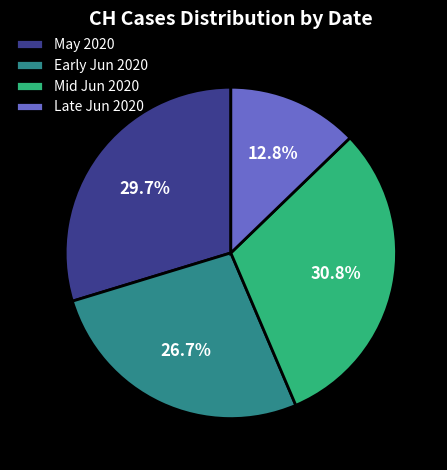

Is there a majority slice in this chart?

No